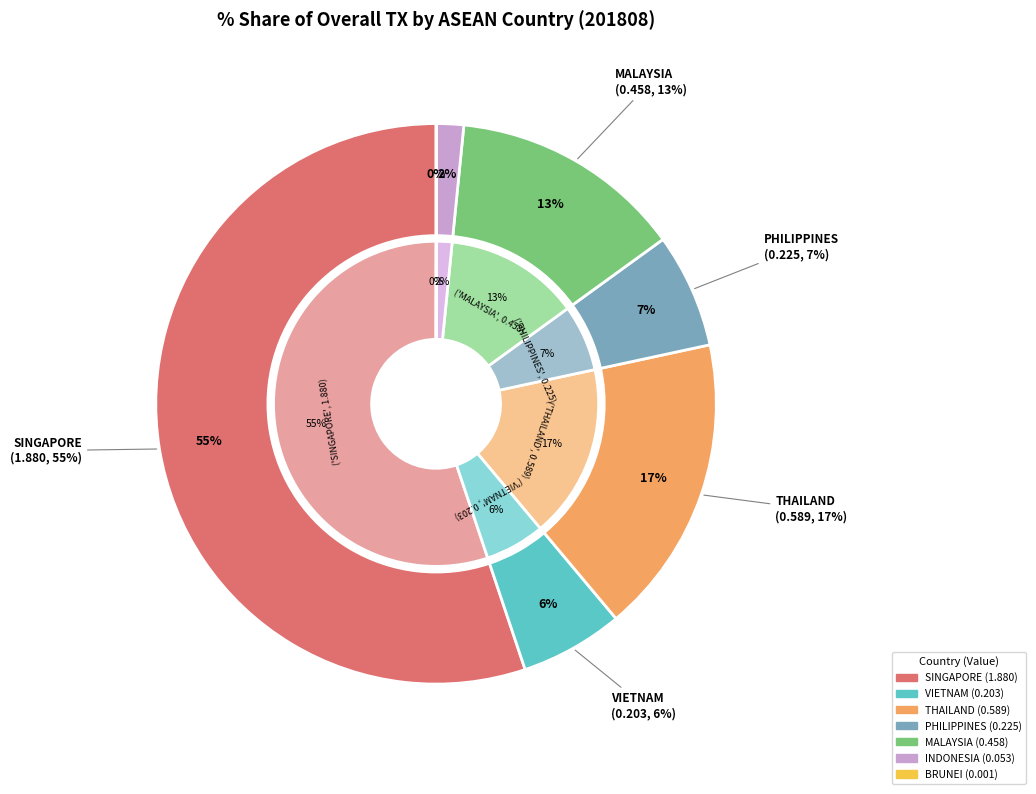

To the nearest percent, what portion does INDONESIA represent?

2%